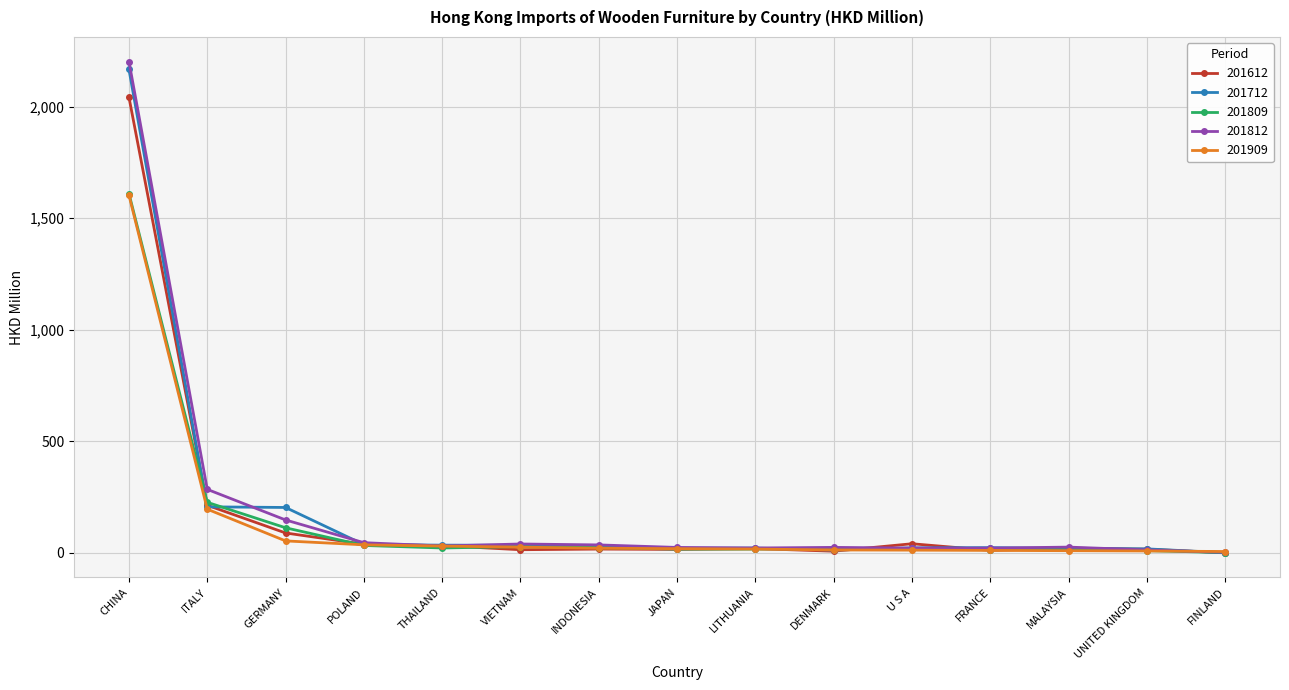

Between which two adjacent categories do 201812 and 201712 first intersect?

ITALY and GERMANY